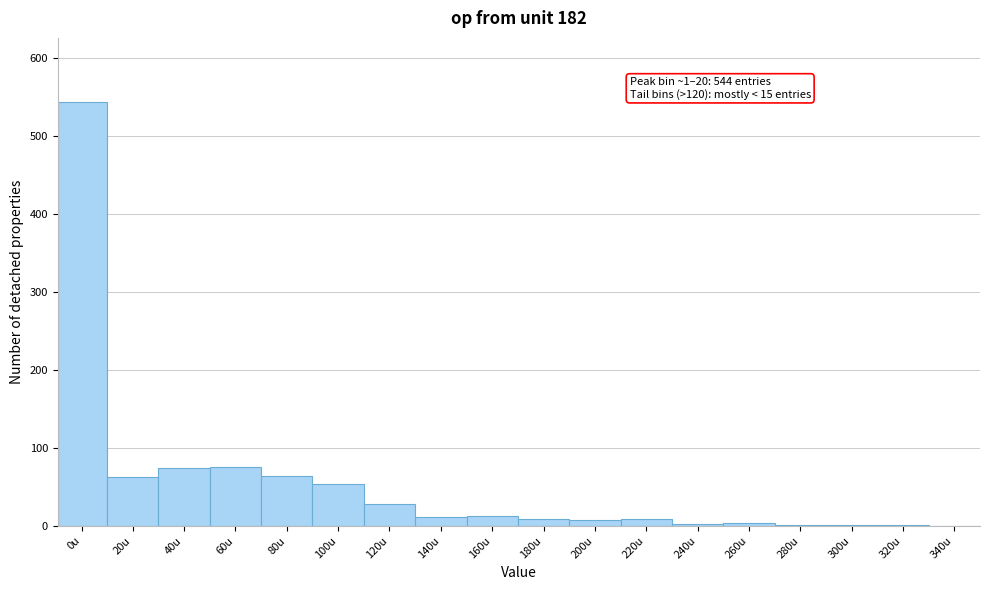

Is it true that the value at 80u is 112?

False